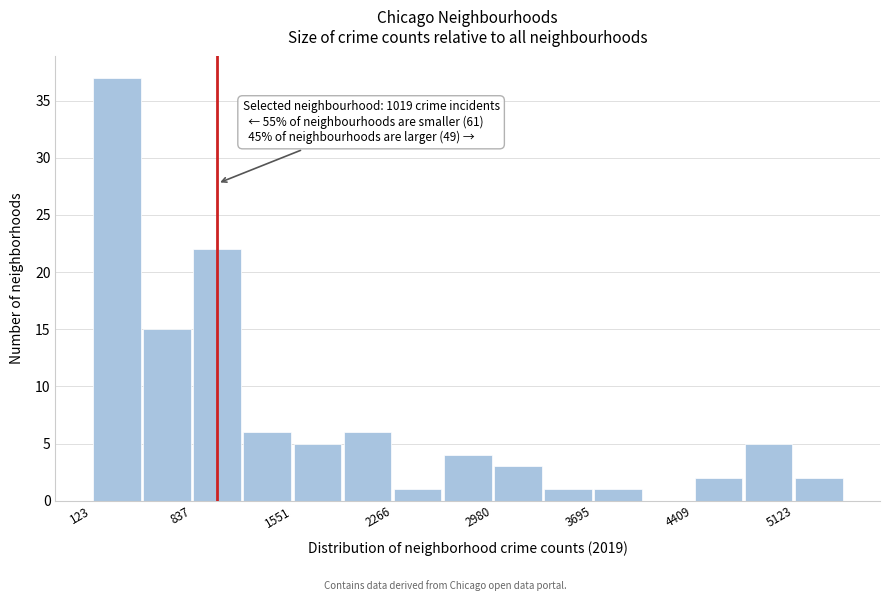

Read against the x-axis, roughly where is the centre of the tallest bar?

300